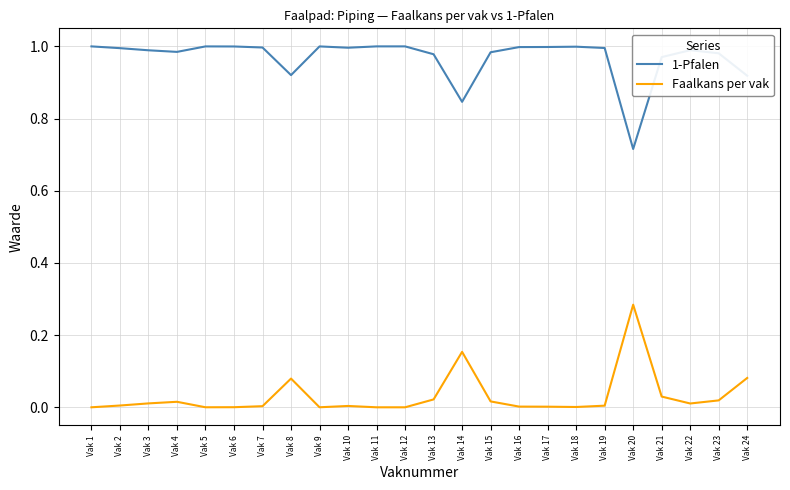

True or false: Faalkans per vak and 1-Pfalen intersect in this chart.

False